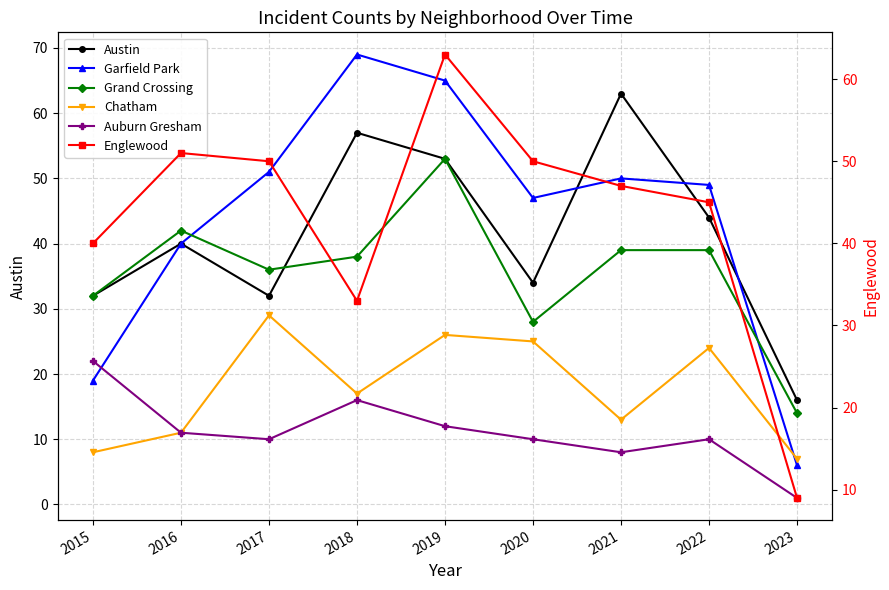

What is the minimum value shown in the chart?

1